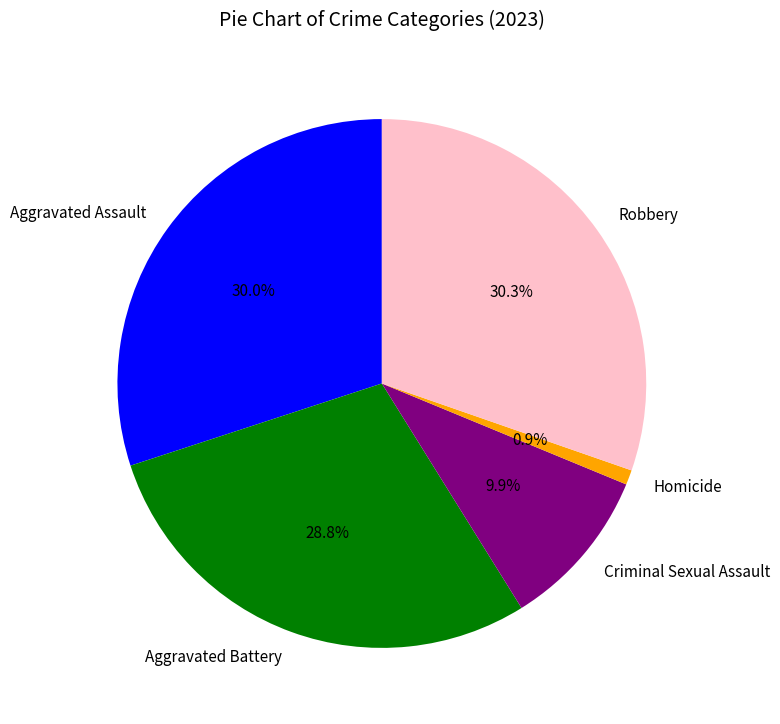

Does Aggravated Assault represent more than half of the total?

No